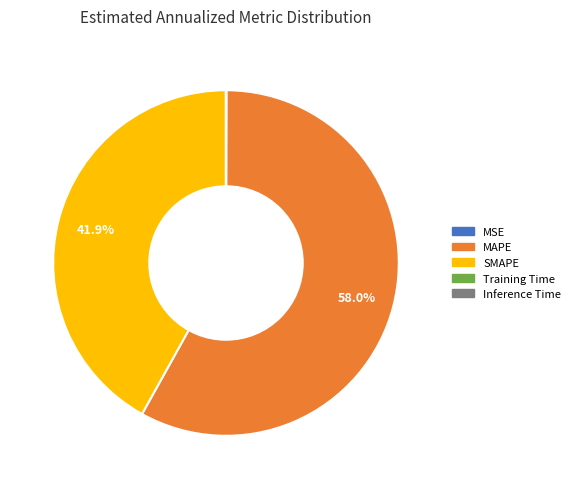

Which slice is the largest?

MAPE